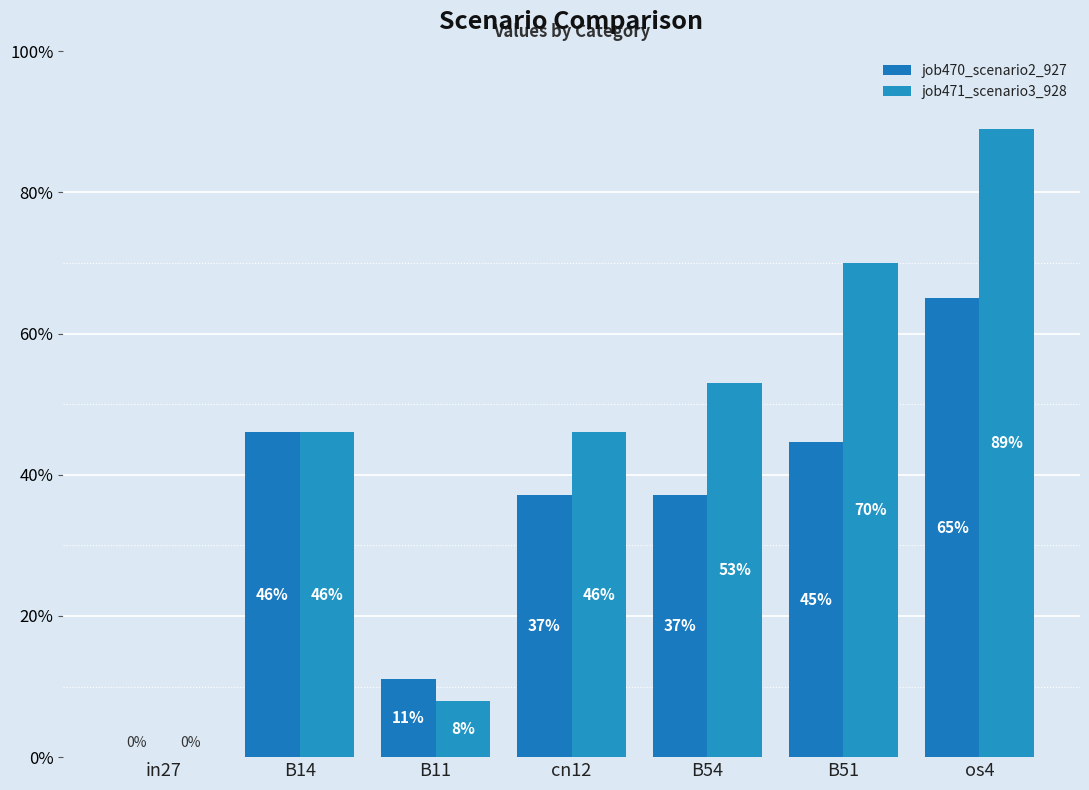

Rank the series at B14 from highest to lowest value.

job470_scenario2_927, job471_scenario3_928